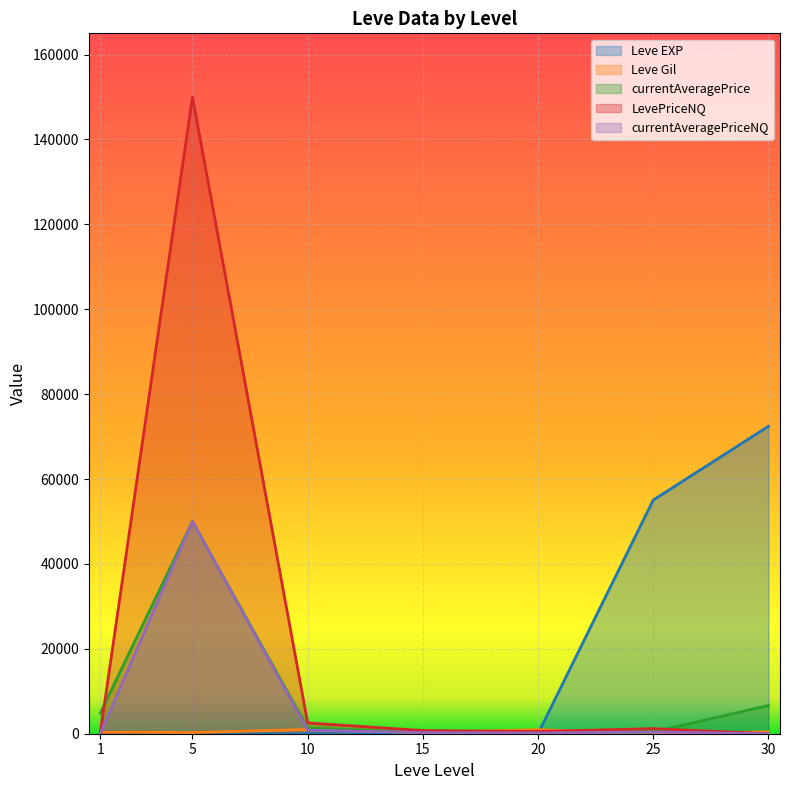

What are all the series names shown in the legend?

Leve EXP, Leve Gil, currentAveragePrice, LevePriceNQ, currentAveragePriceNQ